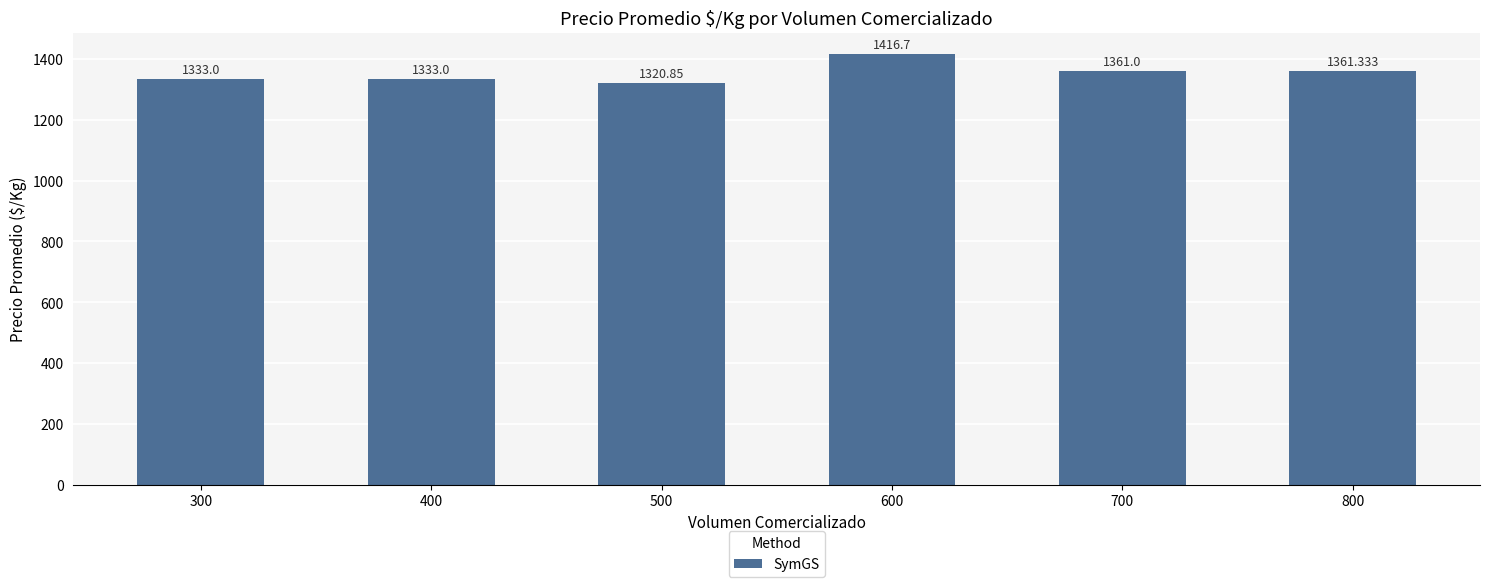

Is it true that the value at 400 is 1333.0?

True